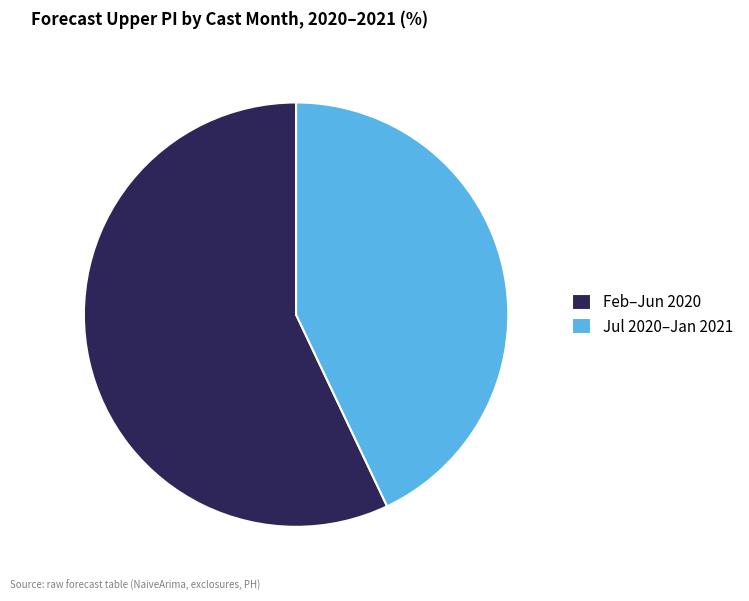

Is it true that Jul 2020–Jan 2021 is 43% of the pie?

True